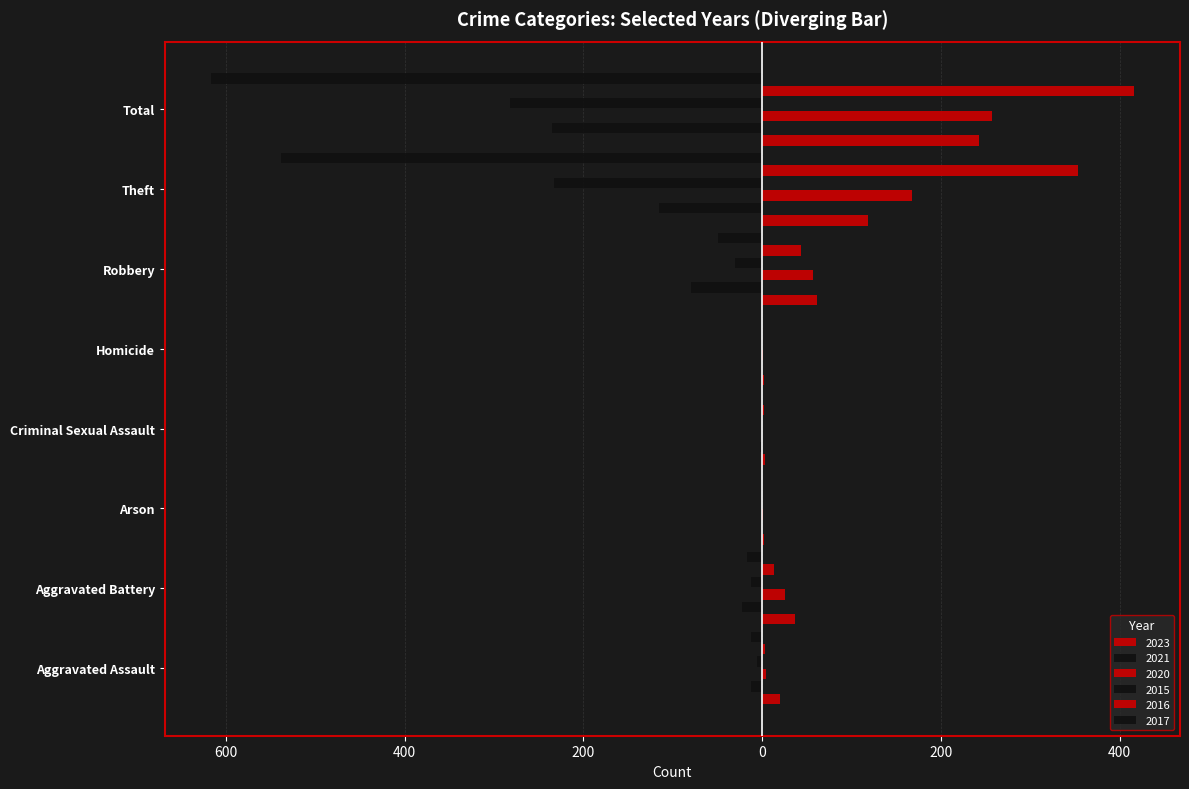

Reading left to right, what are all the values shown in this chart?

2023: Aggravated Assault=20	Aggravated Battery=37	Arson=2	Criminal Sexual Assault=3	Homicide=2	Robbery=61	Theft=118	Total=243
2021: Aggravated Assault=-13	Aggravated Battery=-23	Arson=0	Criminal Sexual Assault=-2	Homicide=-1	Robbery=-80	Theft=-116	Total=-235
2020: Aggravated Assault=4	Aggravated Battery=26	Arson=1	Criminal Sexual Assault=0	Homicide=1	Robbery=57	Theft=168	Total=257
2015: Aggravated Assault=-6	Aggravated Battery=-13	Arson=0	Criminal Sexual Assault=0	Homicide=0	Robbery=-30	Theft=-233	Total=-282
2016: Aggravated Assault=3	Aggravated Battery=13	Arson=0	Criminal Sexual Assault=2	Homicide=0	Robbery=44	Theft=354	Total=416
2017: Aggravated Assault=-12	Aggravated Battery=-17	Arson=0	Criminal Sexual Assault=-1	Homicide=0	Robbery=-49	Theft=-538	Total=-617